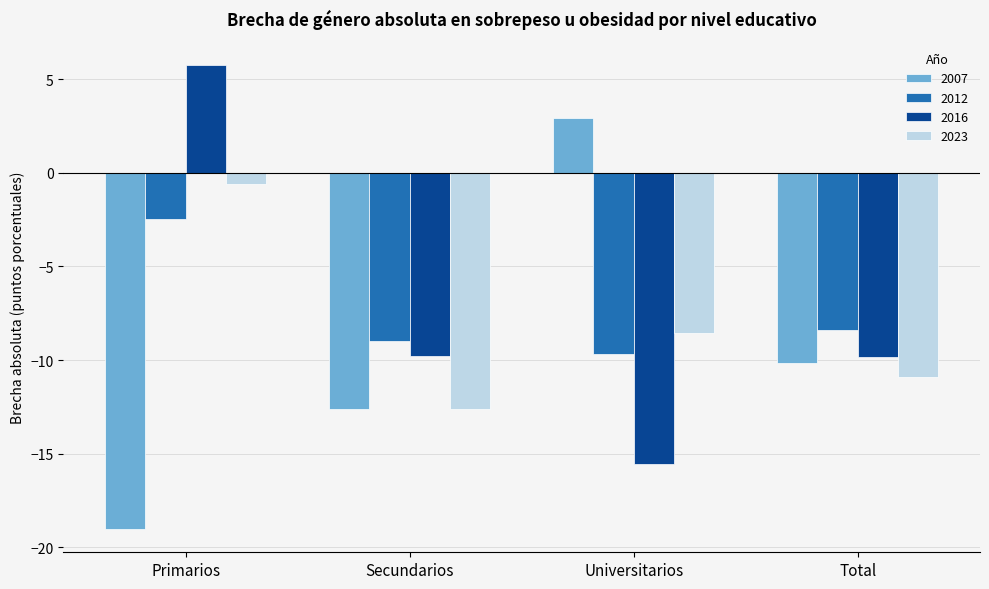

What is the average value of the 2007 series?

-9.7